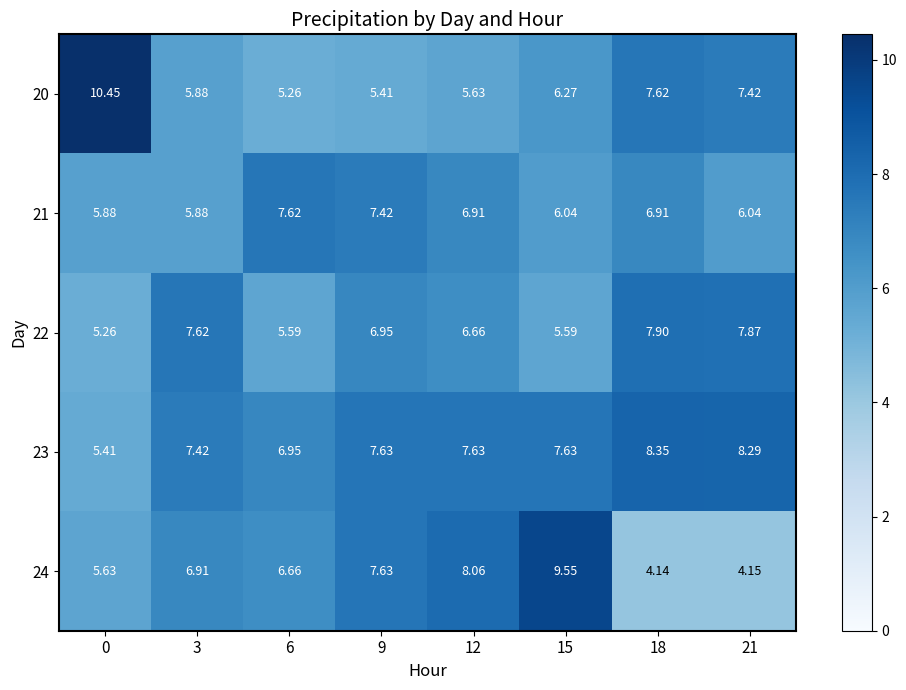

How many data points does each series have?

8